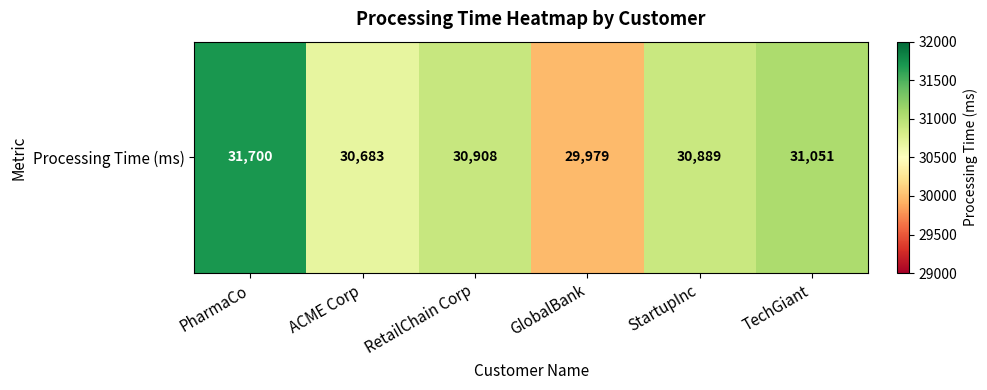

What is the maximum value shown in the chart?

31700